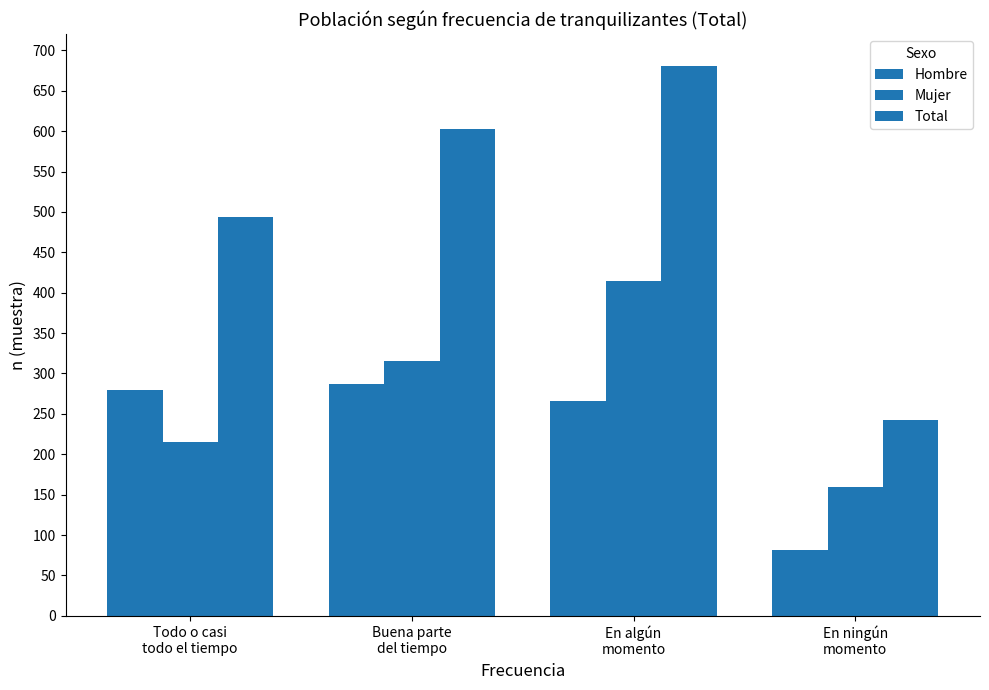

Are the bars horizontal?

No